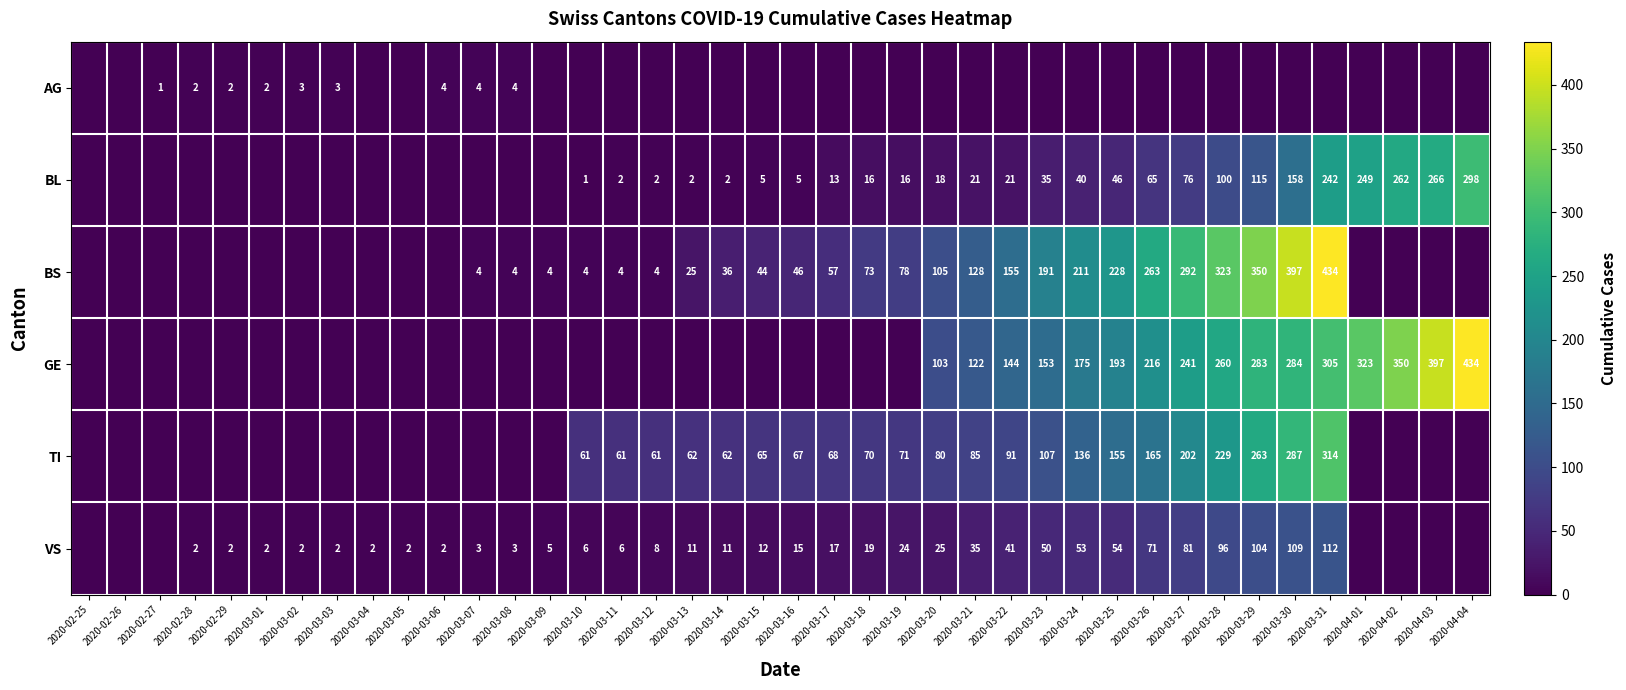

Which series has the largest total across all categories?

GE